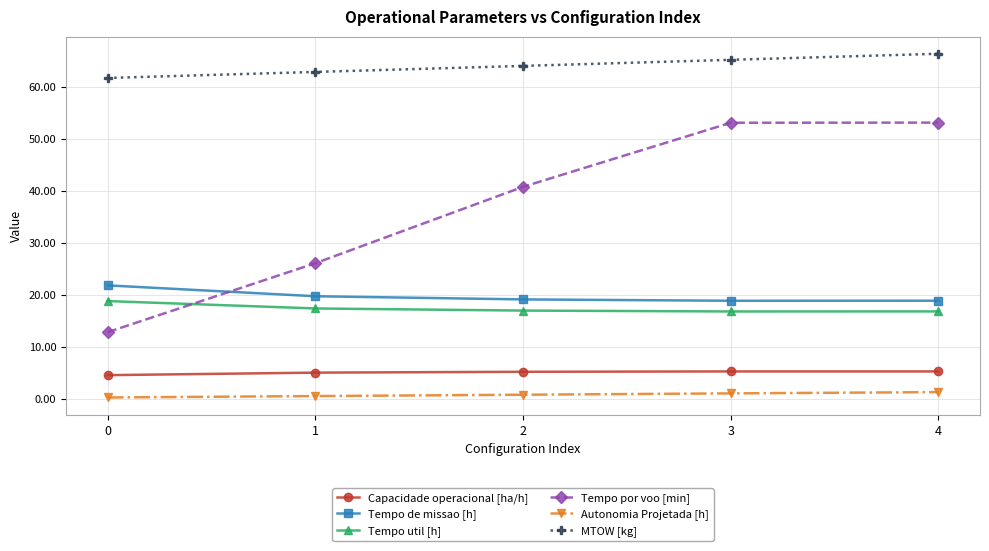

Rank the series by their maximum value, from highest to lowest.

MTOW [kg], Tempo por voo [min], Tempo de missao [h], Tempo util [h], Capacidade operacional [ha/h], Autonomia Projetada [h]